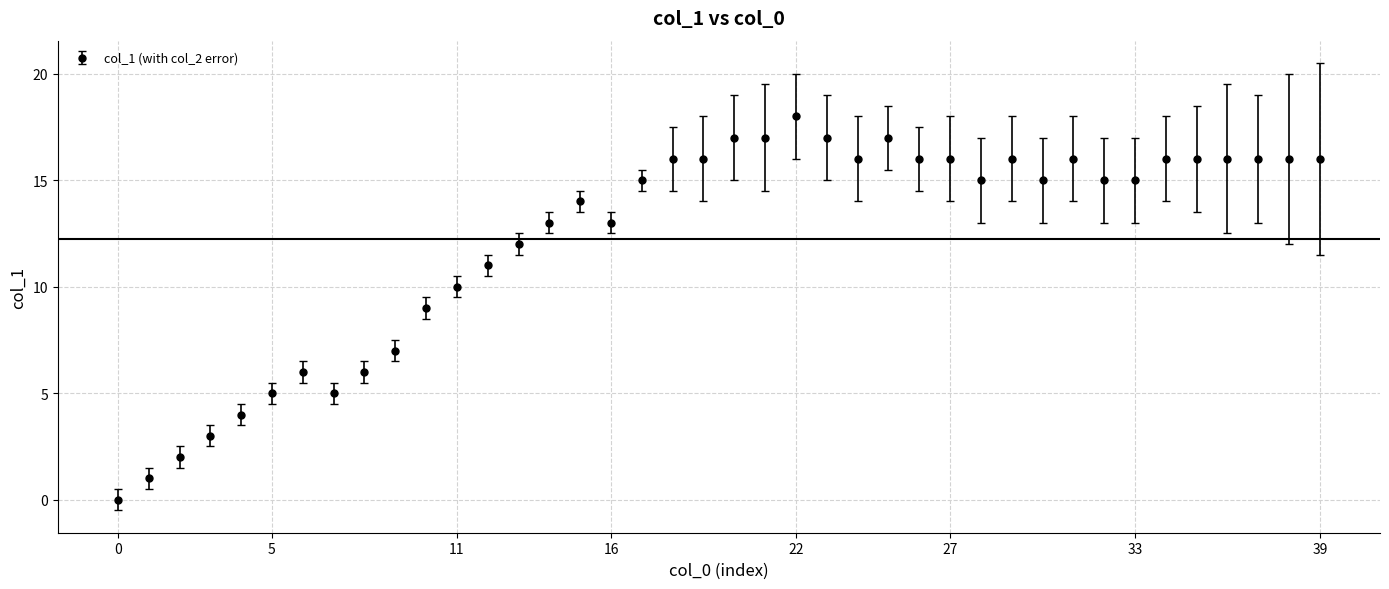

What is the greatest value displayed?

18